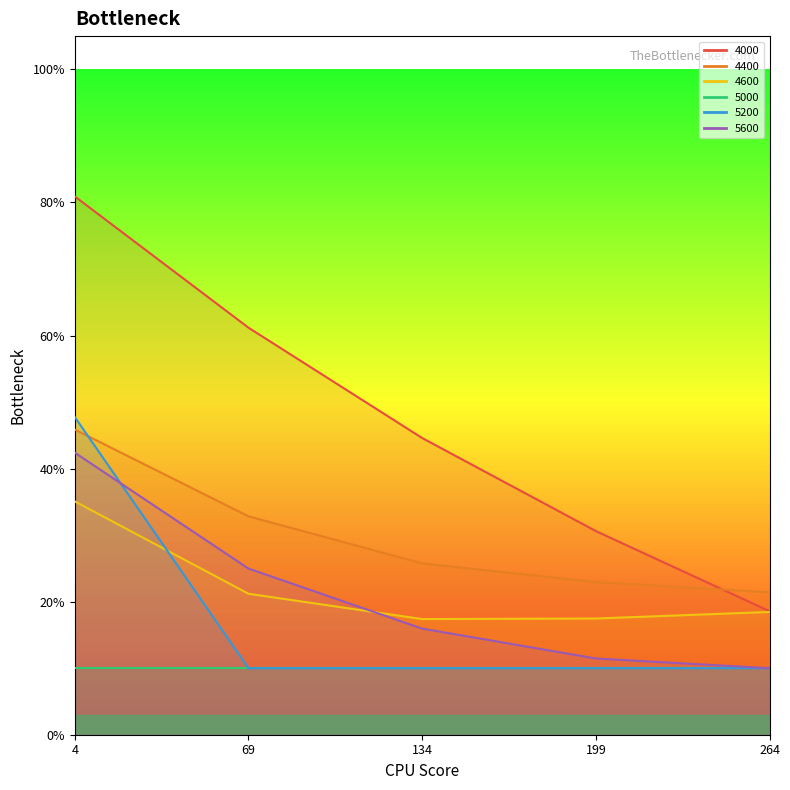

Which category has the lowest value across all series?

69